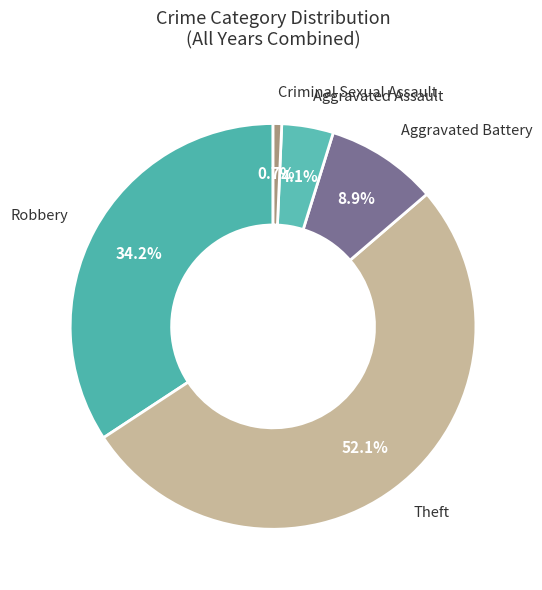

How many slices are in this pie chart?

5